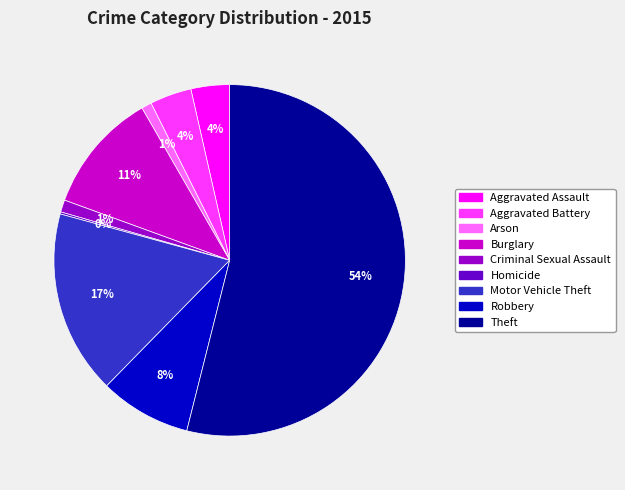

Does any single category account for the majority?

Yes